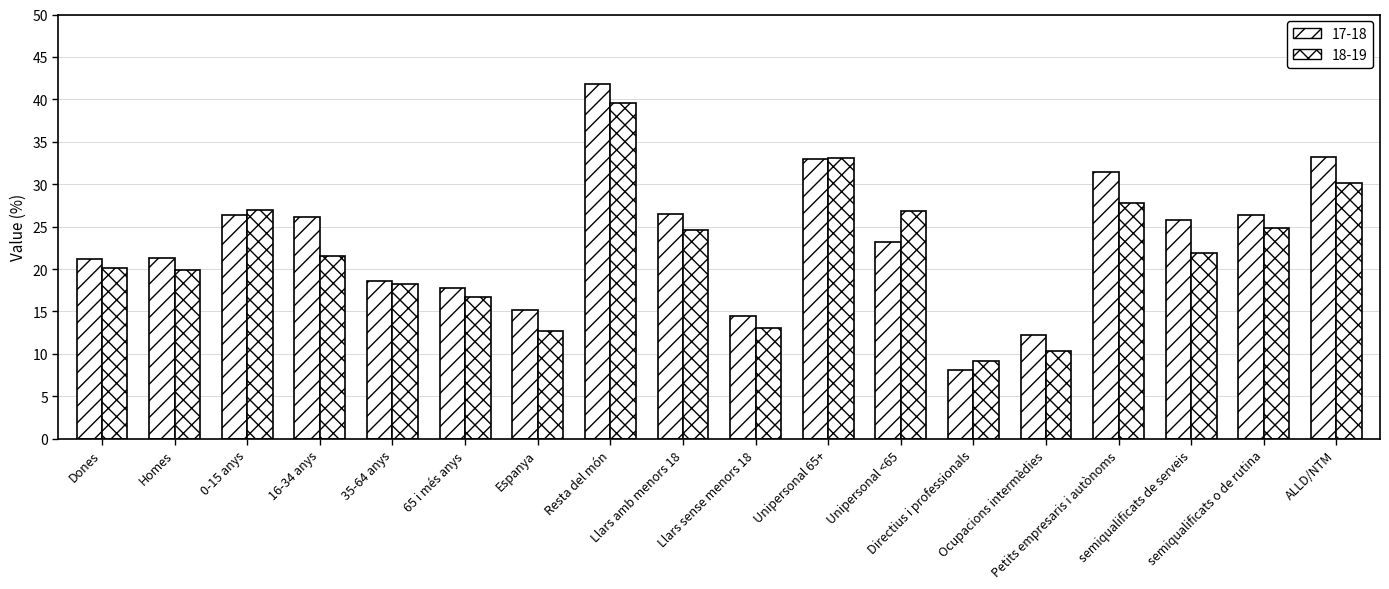

Does the chart contain stacked bars?

No